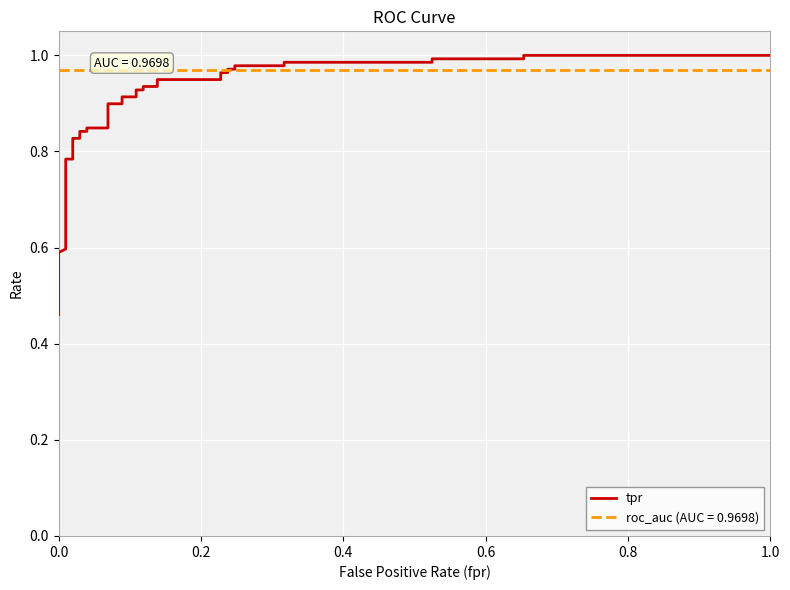

What is the average value?

0.8